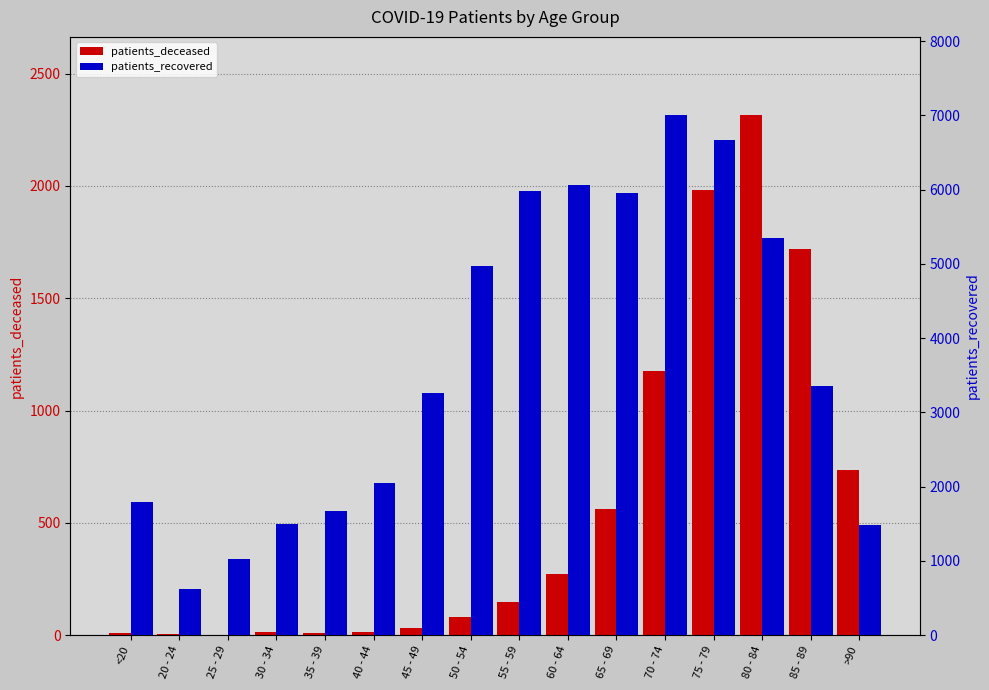

At how many categories does at least one series exceed 6228?

2